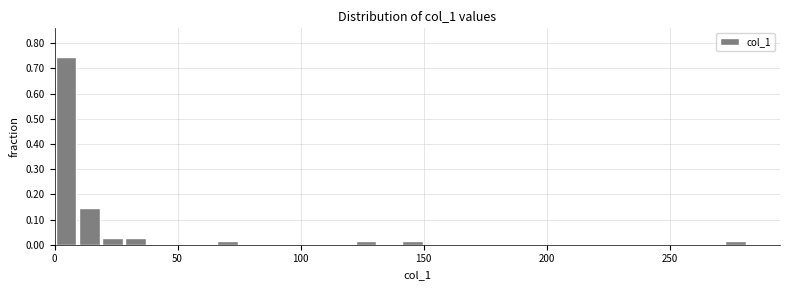

Read against the x-axis, roughly where is the centre of the tallest bar?

5